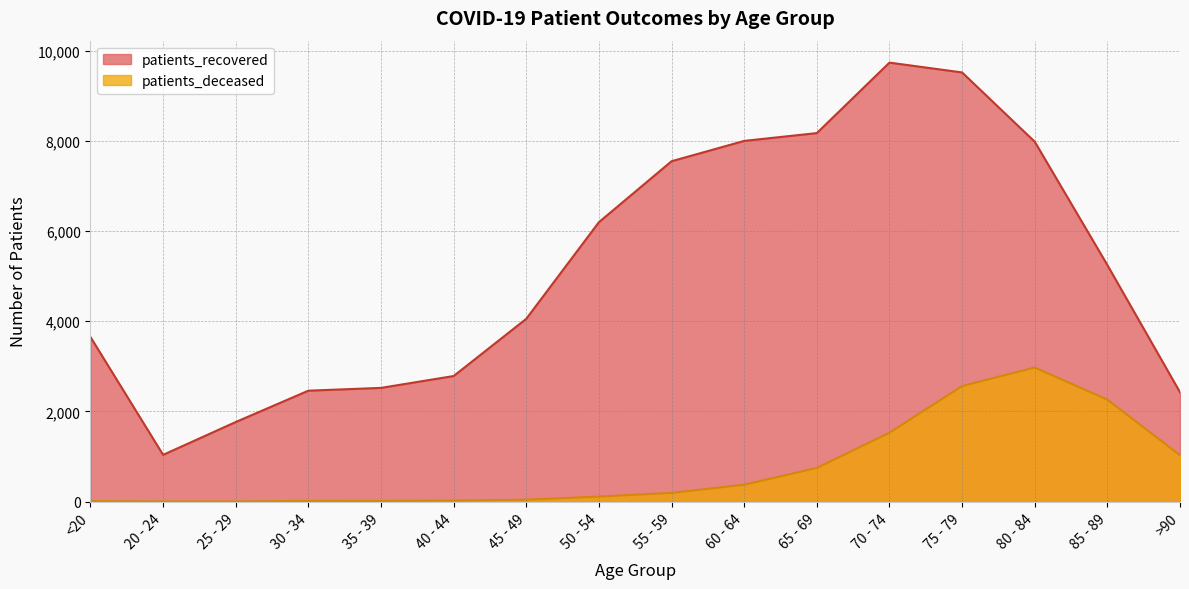

What is the average value of the patients_deceased series?

742